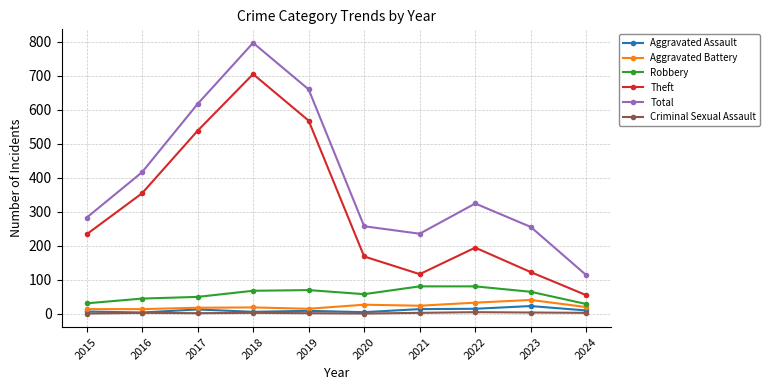

True or false: Theft has a value of 793 at 2019.

False